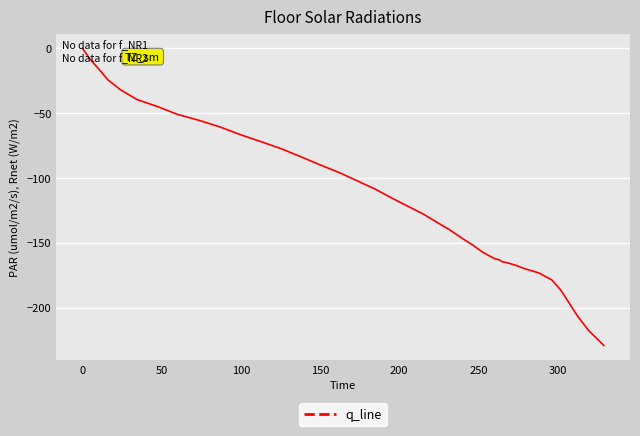

What is the difference between the maximum and minimum values?

229.3